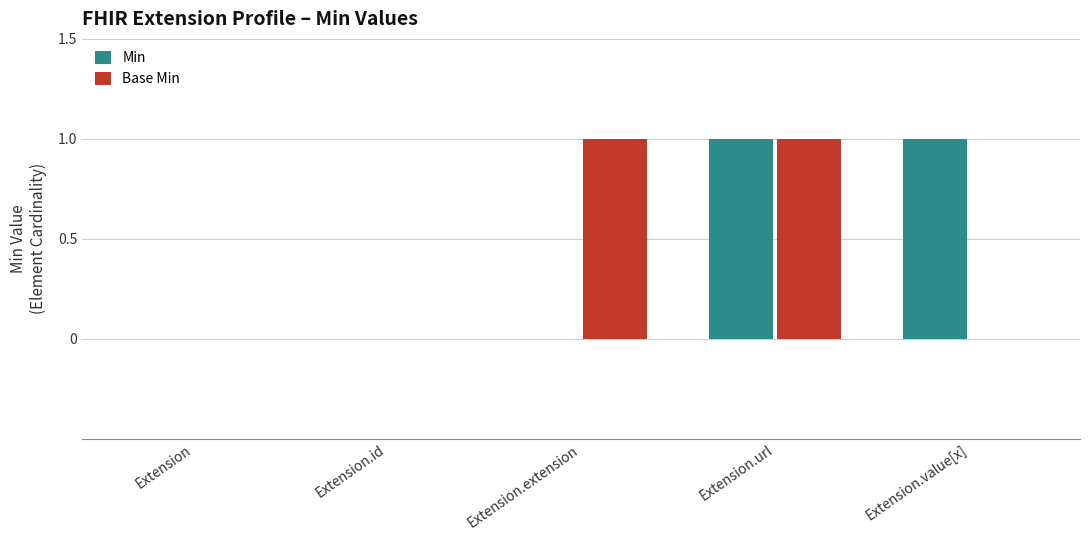

Which series changed the most between Extension and Extension.extension?

Base Min